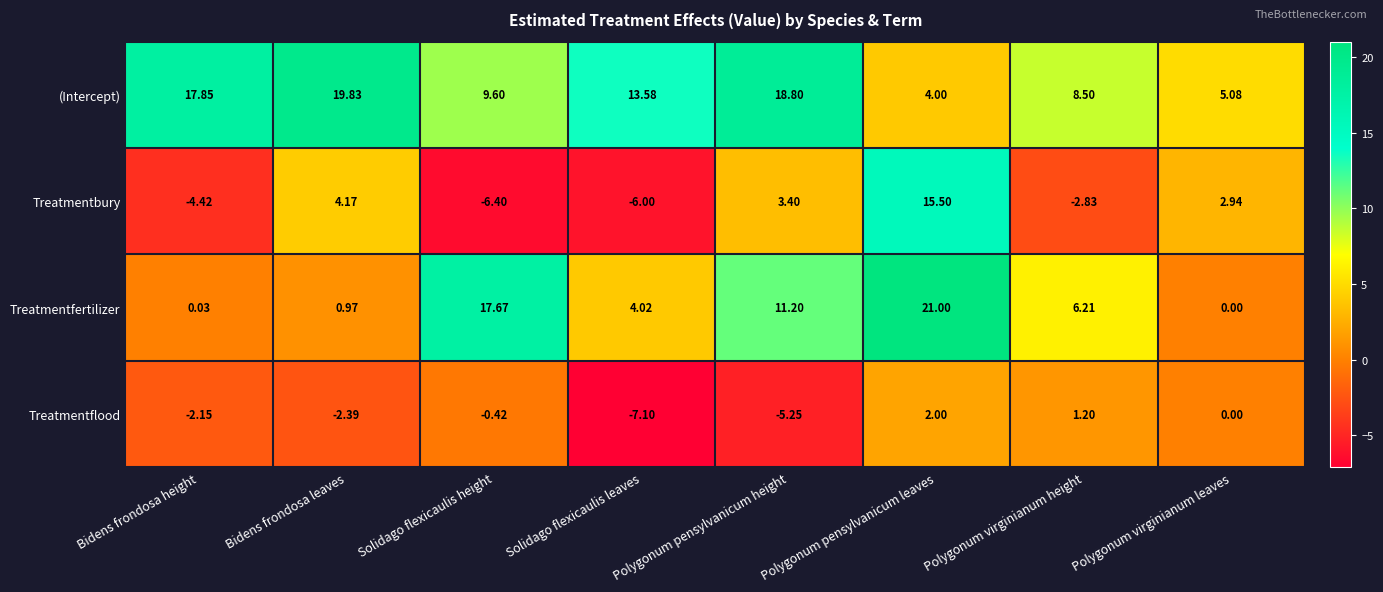

At Bidens frondosa height, list the series in order from smallest to largest.

Treatmentbury, Treatmentflood, Treatmentfertilizer, (Intercept)